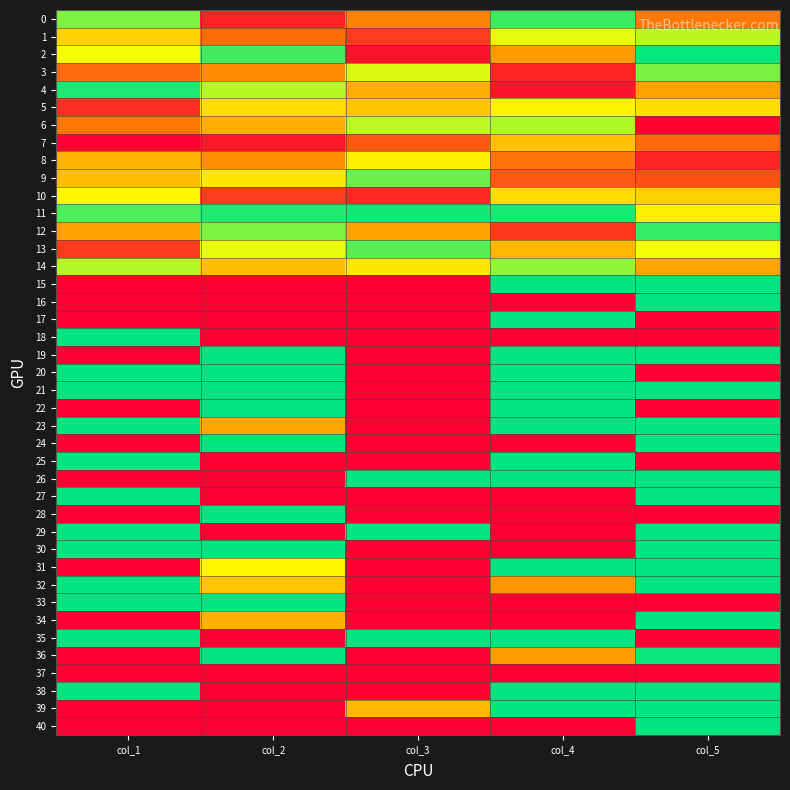

Rank the series by their maximum value, from lowest to highest.

7, 8, 5, 10, 1, 6, 14, 3, 9, 13, 0, 12, 4, 11, 2, 15, 16, 17, 18, 19, 20, 21, 22, 23, 24, 25, 26, 27, 28, 29, 30, 31, 32, 33, 34, 35, 36, 38, 39, 40